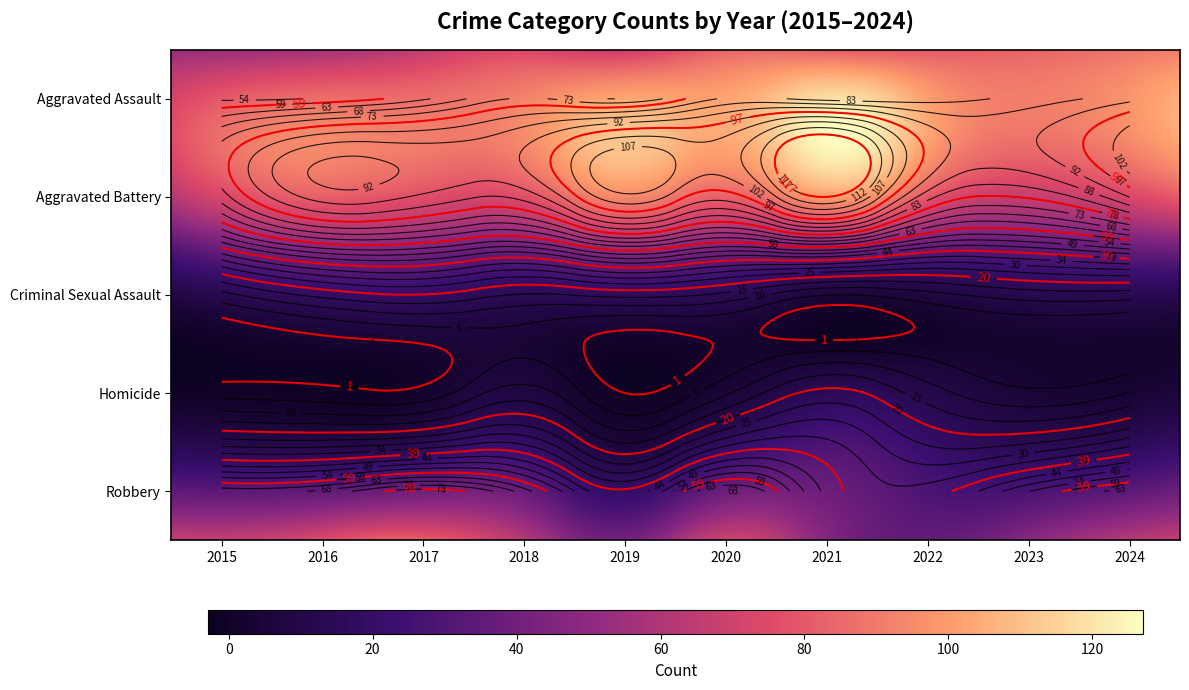

Where is Aggravated Assault nearest to the value 72?

2018